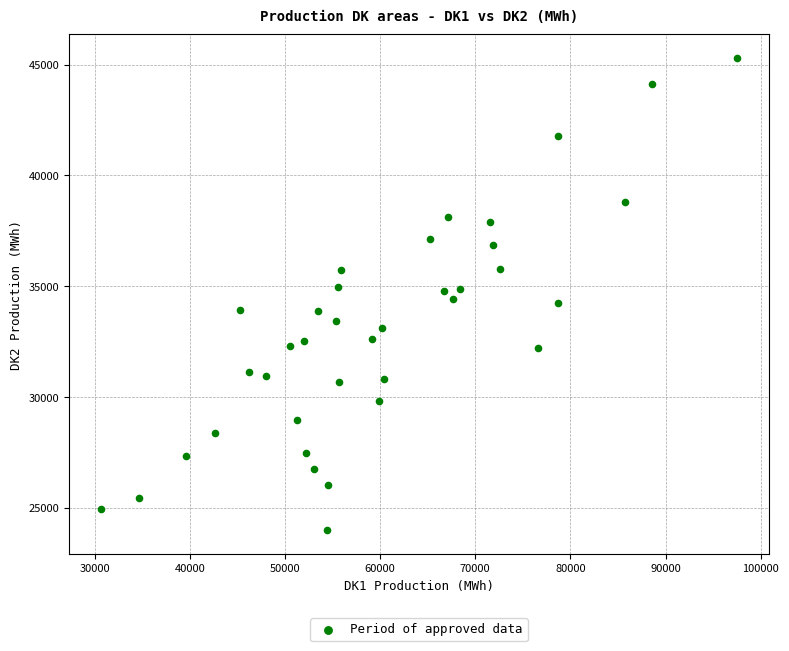

What is the range of Y values (max minus min)?

21302